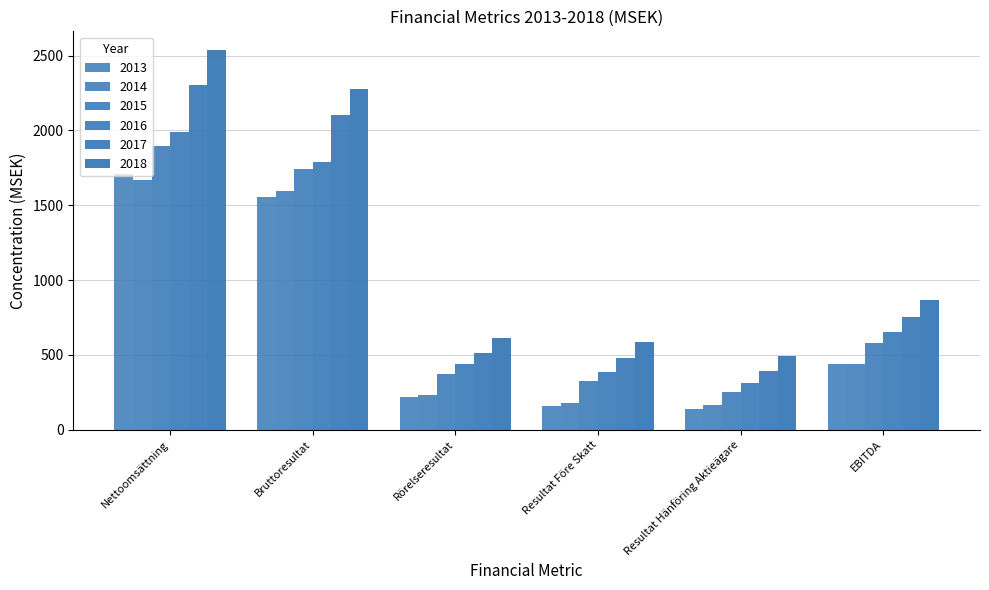

True or false: 2017 has a value of 761.6 at Resultat Före Skatt.

False